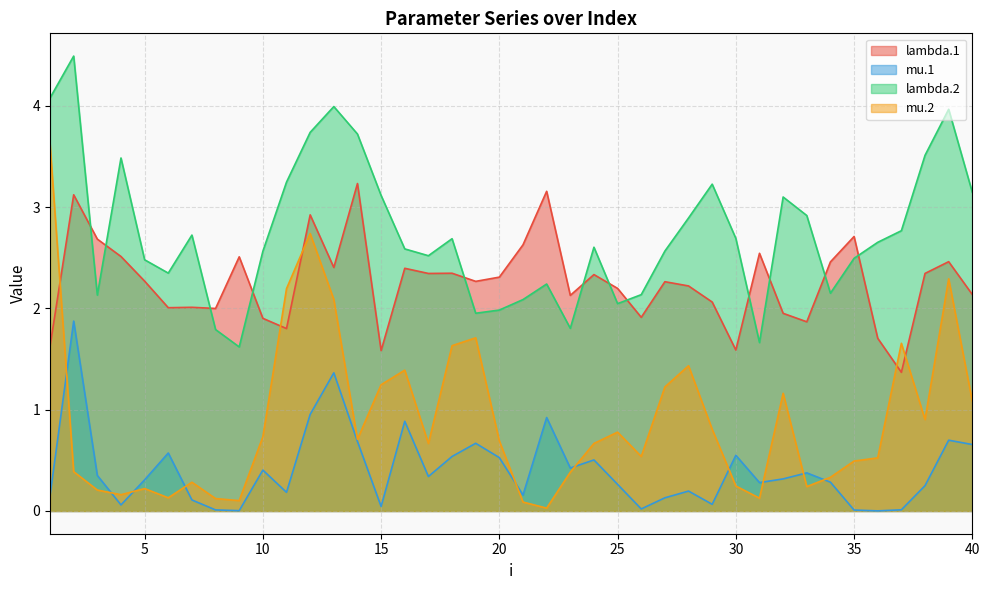

Reading right to left, what are all the values shown in this chart?

lambda.1: 2.1	2.5	2.3	1.4	1.7	2.7	2.5	1.9	2.0	2.5	1.6	2.1	2.2	2.3	1.9	2.2	2.3	2.1	3.2	2.6	2.3	2.3	2.3	2.3	2.4	1.6	3.2	2.4	2.9	1.8	1.9	2.5	2.0	2.0	2.0	2.3	2.5	2.7	3.1	1.6
mu.1: 0.7	0.7	0.2	0.0	0.0	0.0	0.3	0.4	0.3	0.3	0.5	0.1	0.2	0.1	0.0	0.3	0.5	0.4	0.9	0.2	0.5	0.7	0.5	0.3	0.9	0.0	0.7	1.4	1.0	0.2	0.4	0.0	0.0	0.1	0.6	0.3	0.1	0.4	1.9	0.2
lambda.2: 3.1	4.0	3.5	2.8	2.7	2.5	2.2	2.9	3.1	1.7	2.7	3.2	2.9	2.6	2.1	2.0	2.6	1.8	2.2	2.1	2.0	2.0	2.7	2.5	2.6	3.1	3.7	4.0	3.7	3.2	2.6	1.6	1.8	2.7	2.3	2.5	3.5	2.1	4.5	4.1
mu.2: 1.1	2.3	0.9	1.7	0.5	0.5	0.3	0.2	1.2	0.1	0.2	0.8	1.4	1.2	0.5	0.8	0.7	0.4	0.0	0.1	0.7	1.7	1.6	0.7	1.4	1.2	0.7	2.1	2.7	2.2	0.7	0.1	0.1	0.3	0.1	0.2	0.2	0.2	0.4	3.6